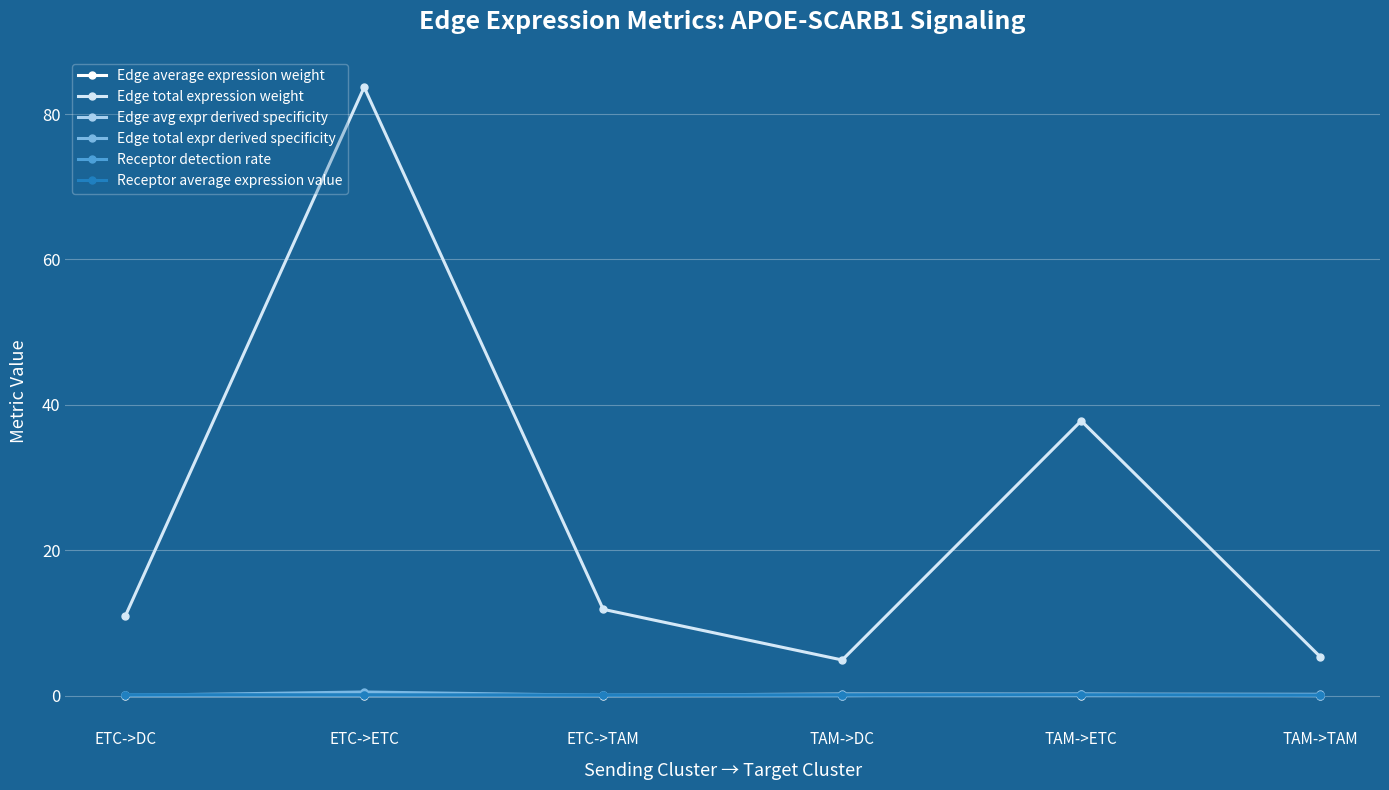

Which series has the largest total across all categories?

Edge total expression weight